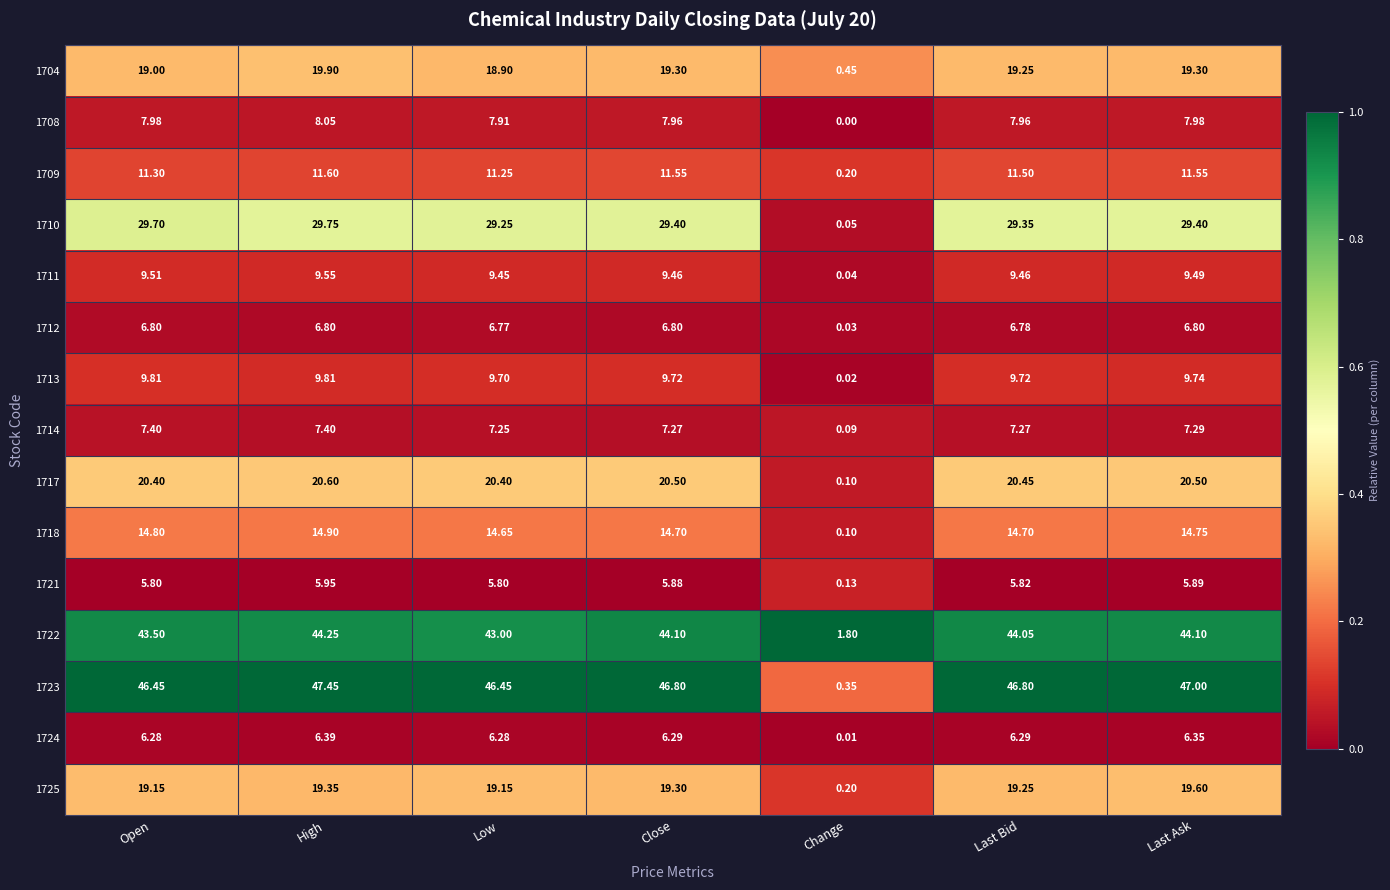

At which category is the sum across all series the highest?

High